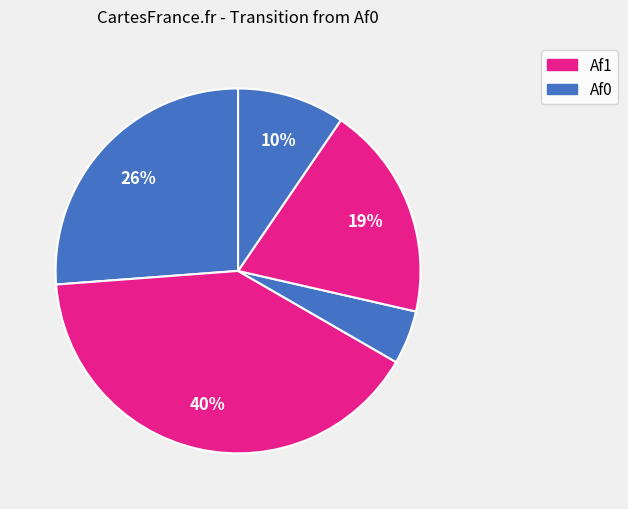

How many segments does this pie chart have?

5